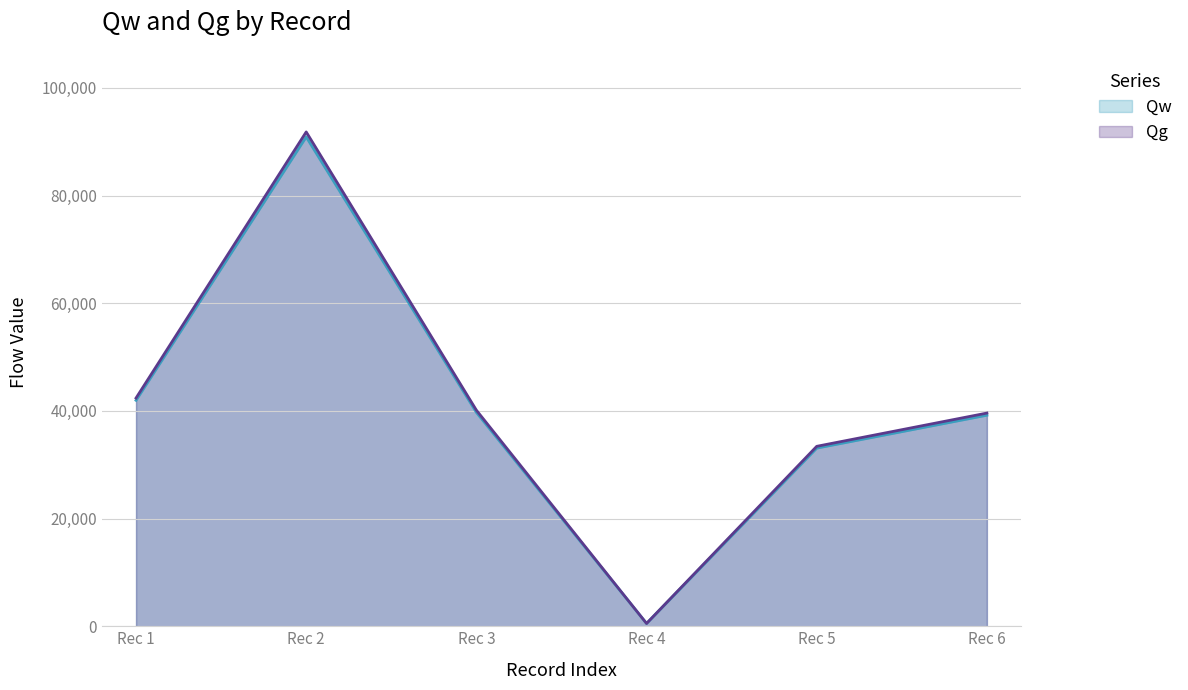

At which category does Qw reach its first local peak?

Rec 2